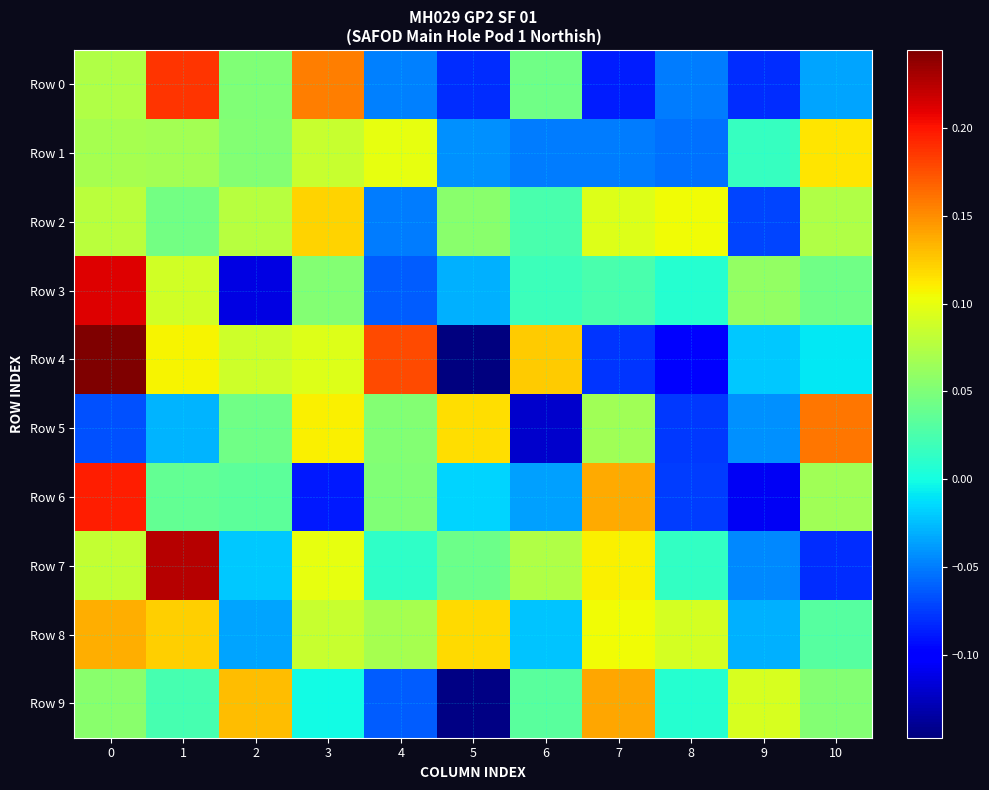

What is the minimum value shown in the chart?

-0.1